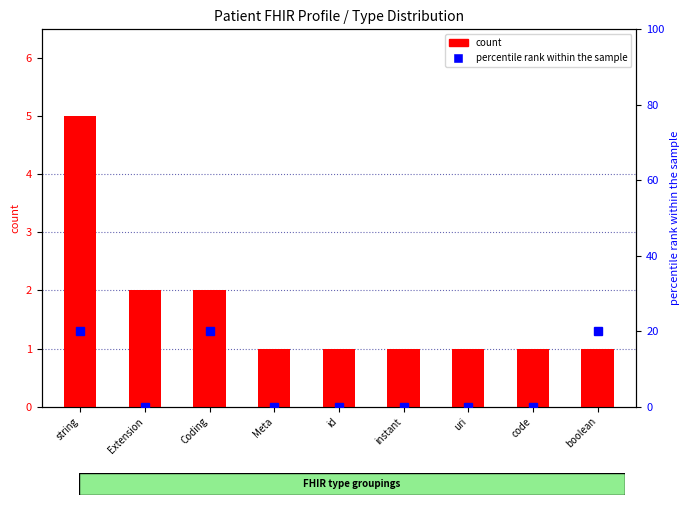

Which category has the lowest value across all series?

Extension